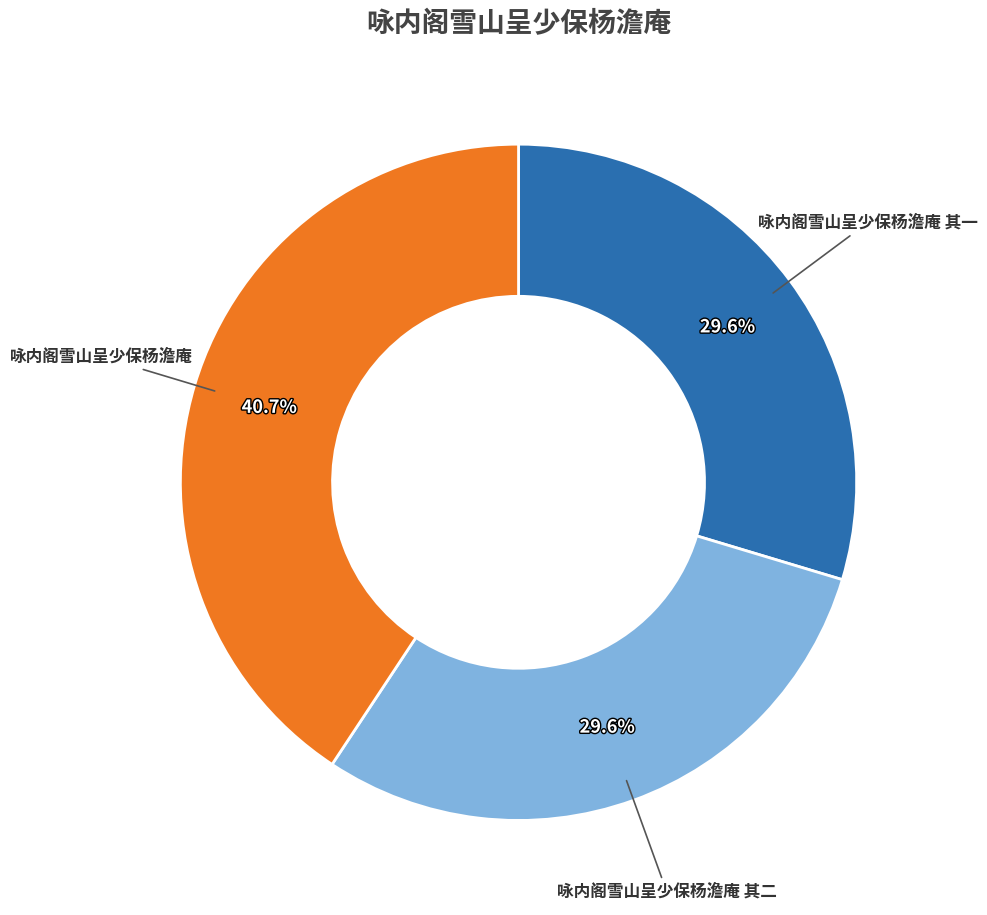

Is there a majority slice in this chart?

No